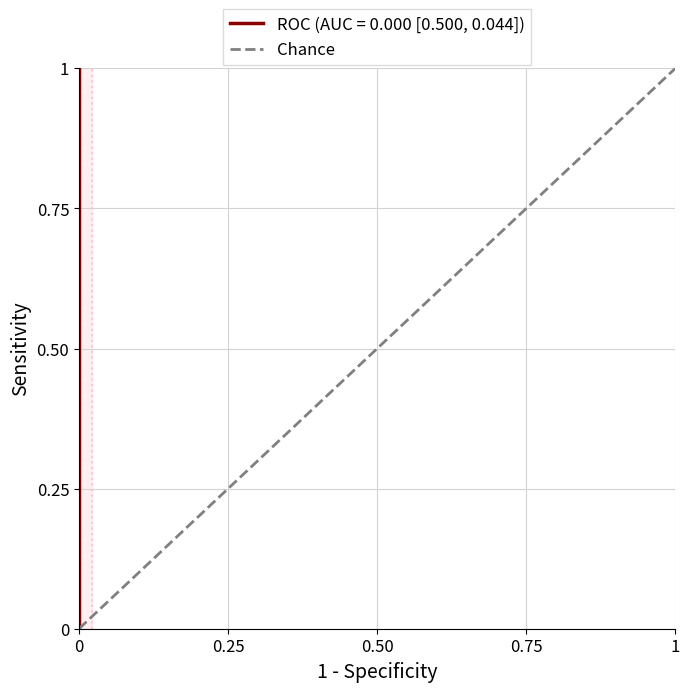

What is the sum of all values?

1